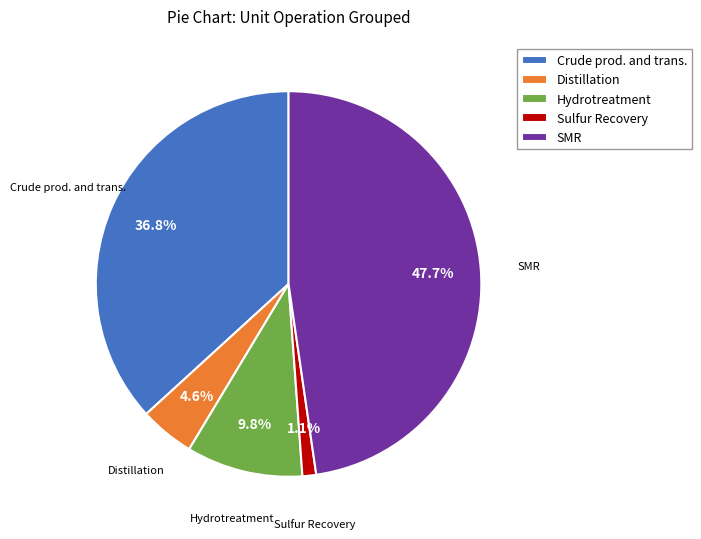

How many slices are in this pie chart?

5